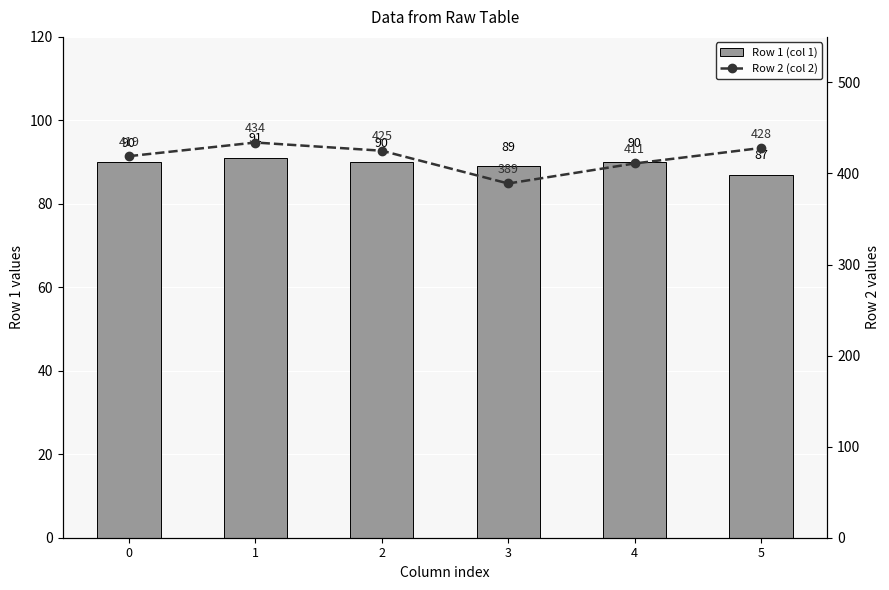

What is the difference between the maximum and minimum values in the Row 1 (col 1) series?

4